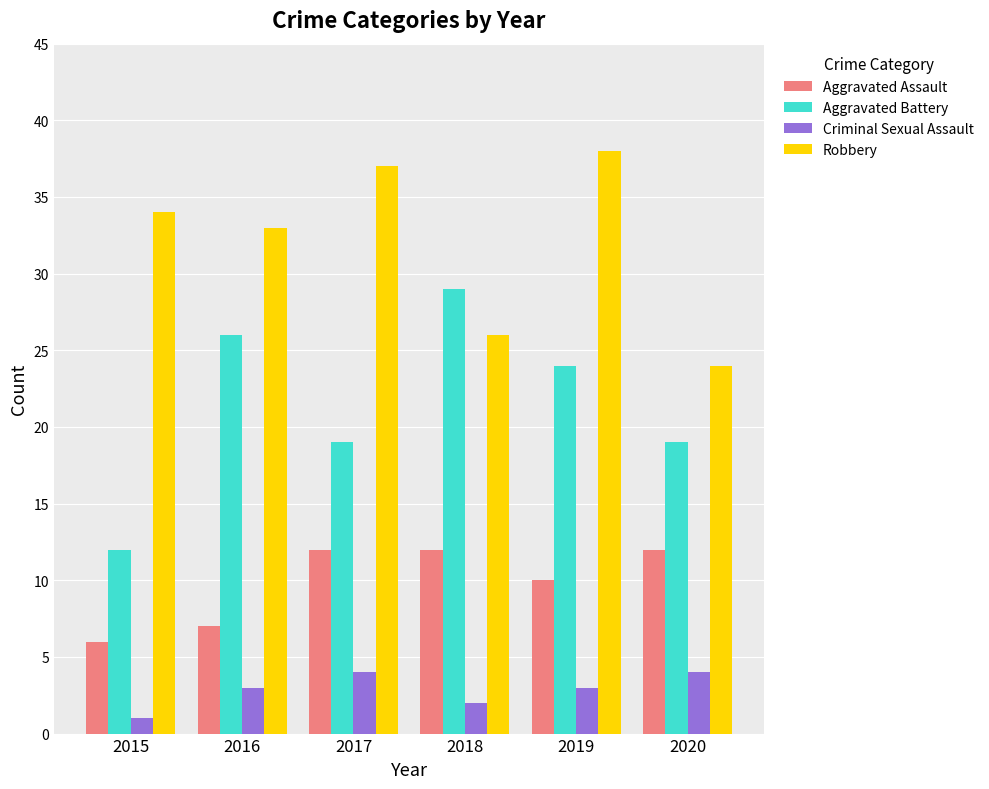

At 2020, list the series in order from largest to smallest.

Robbery, Aggravated Battery, Aggravated Assault, Criminal Sexual Assault